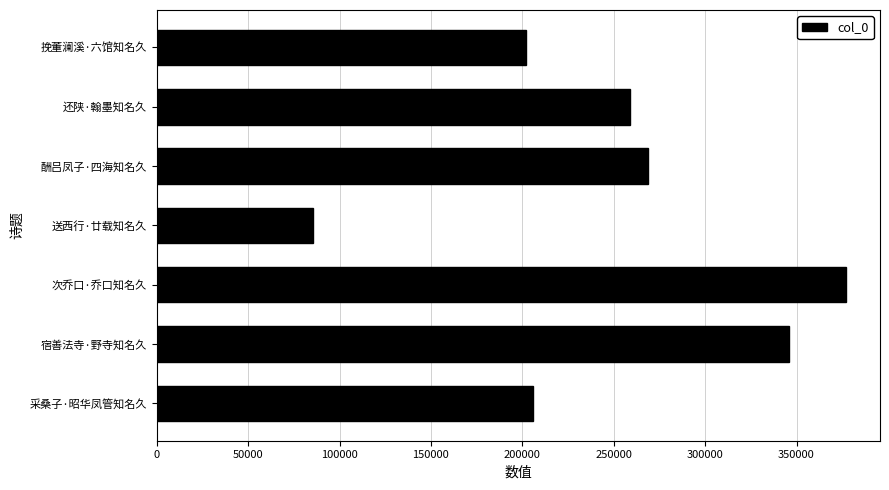

How many bars are there in total?

7